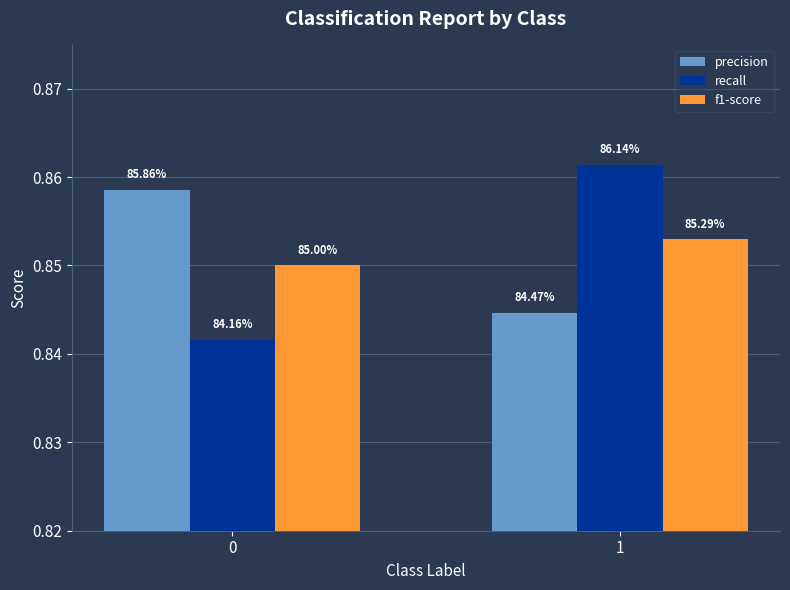

What are all the series names shown in the legend?

precision, recall, f1-score